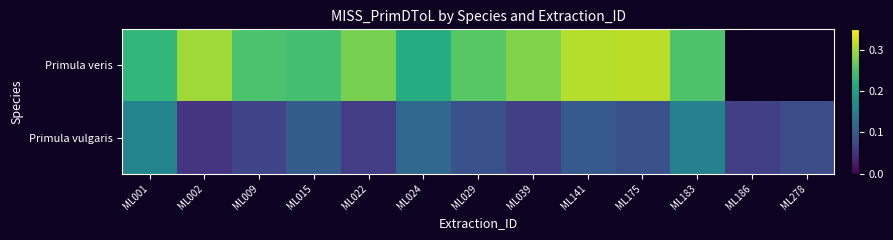

At ML009, list the series in order from largest to smallest.

Primula veris, Primula vulgaris